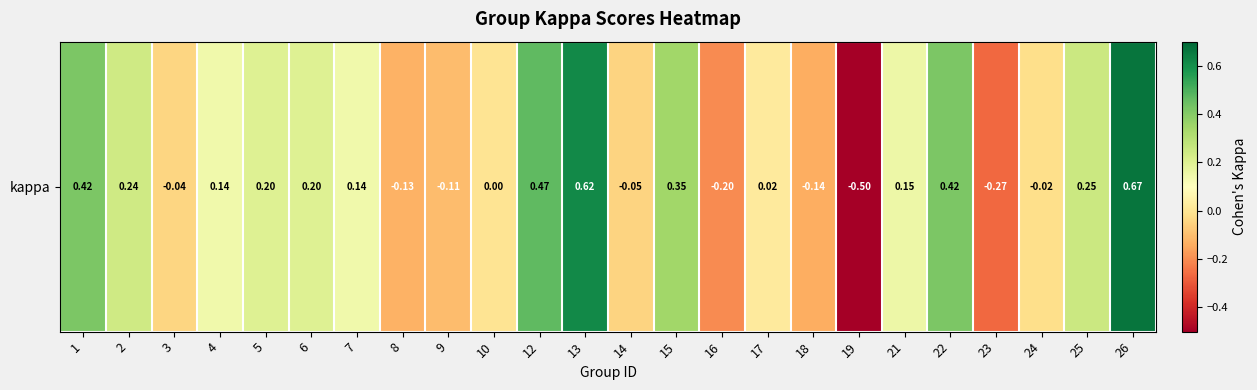

Reading right to left, transcribe all the data shown in this chart.

26=0.7	25=0.2	24=-0.0	23=-0.3	22=0.4	21=0.2	19=-0.5	18=-0.1	17=0.0	16=-0.2	15=0.3	14=-0.0	13=0.6	12=0.5	10=0.0	9=-0.1	8=-0.1	7=0.1	6=0.2	5=0.2	4=0.1	3=-0.0	2=0.2	1=0.4